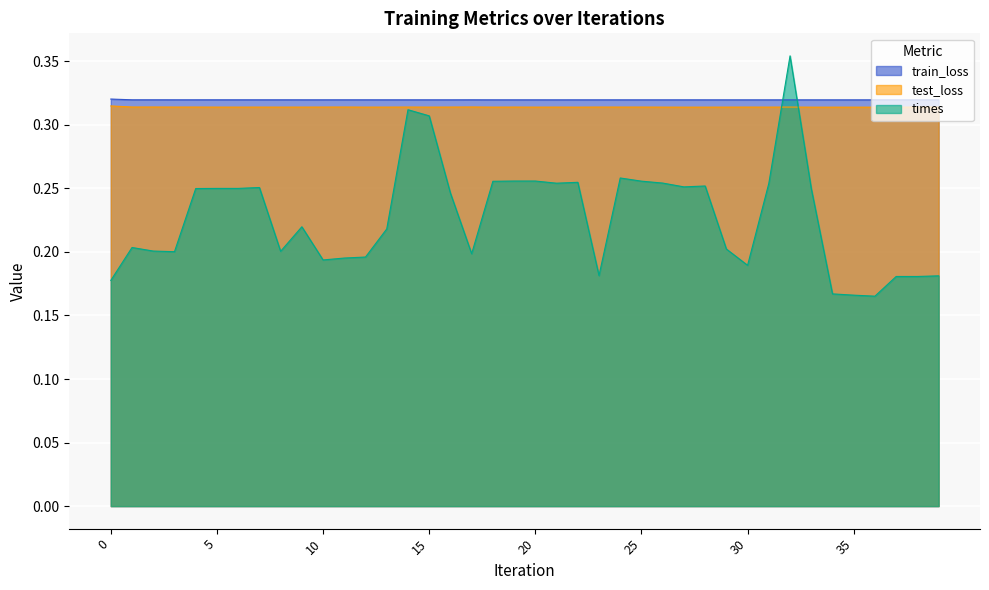

Which series changed the most between 16 and 22?

times